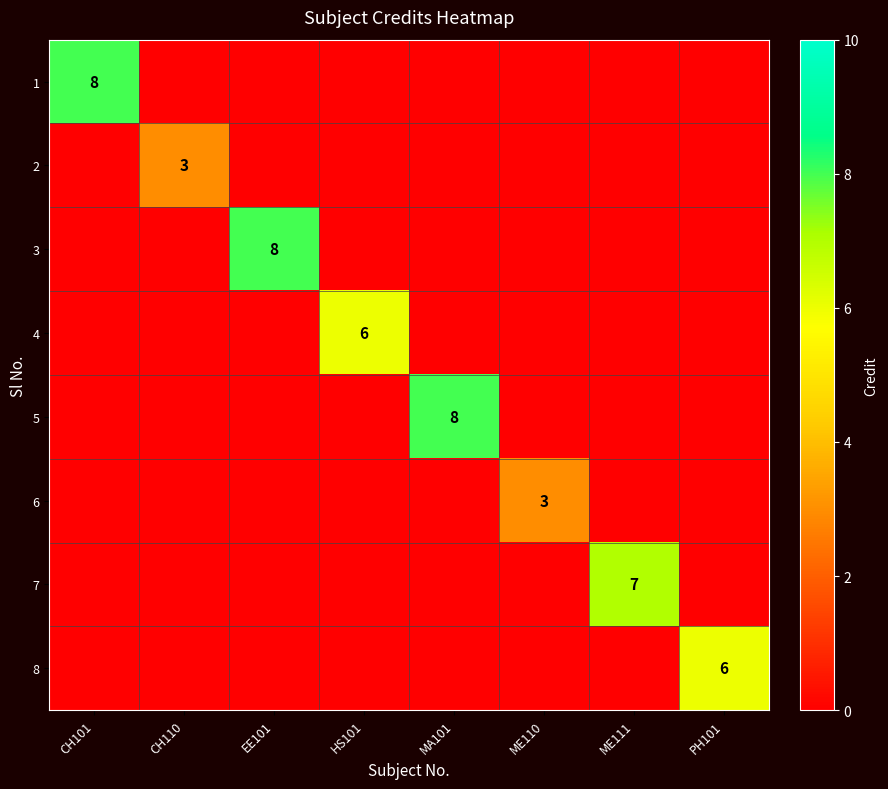

The value of 8 at PH101 is 3. True or false?

False